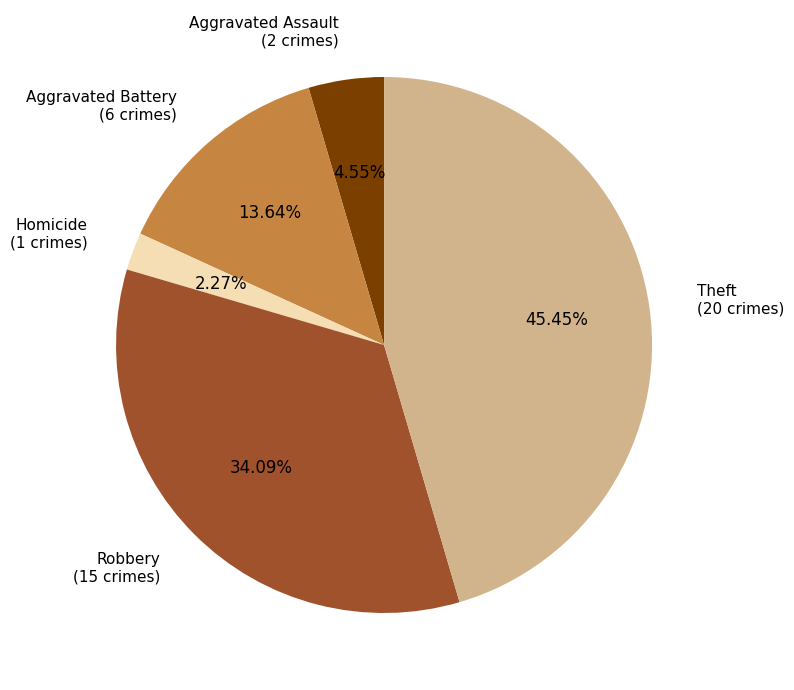

Rank the categories by value from lowest to highest.

Homicide, Aggravated Assault, Aggravated Battery, Robbery, Theft